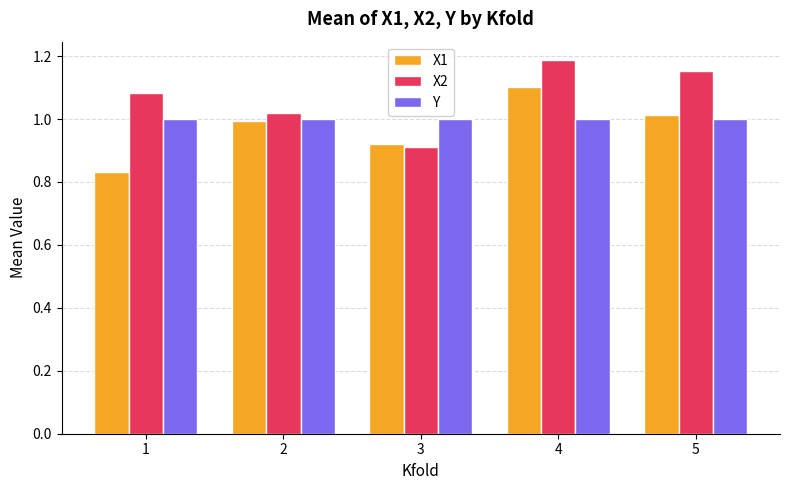

Which series changed the most between 2 and 3?

X2